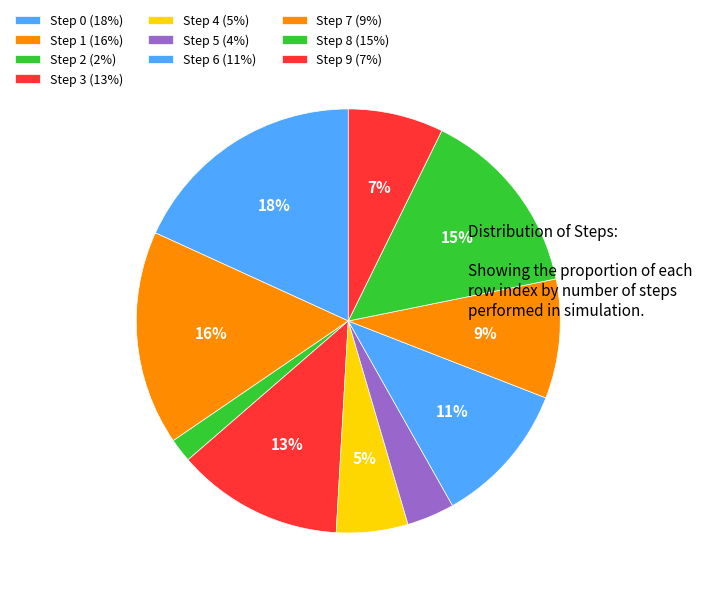

Count the number of slices in the pie.

10